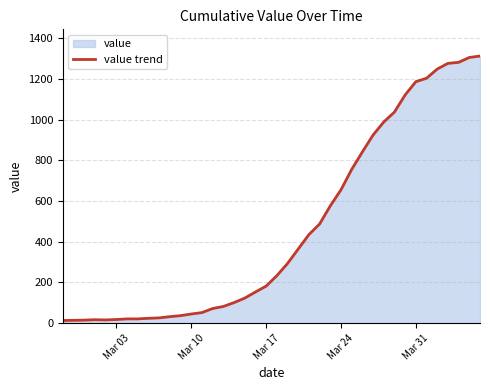

How many interior local peaks (higher than both neighbors) does the data have?

1